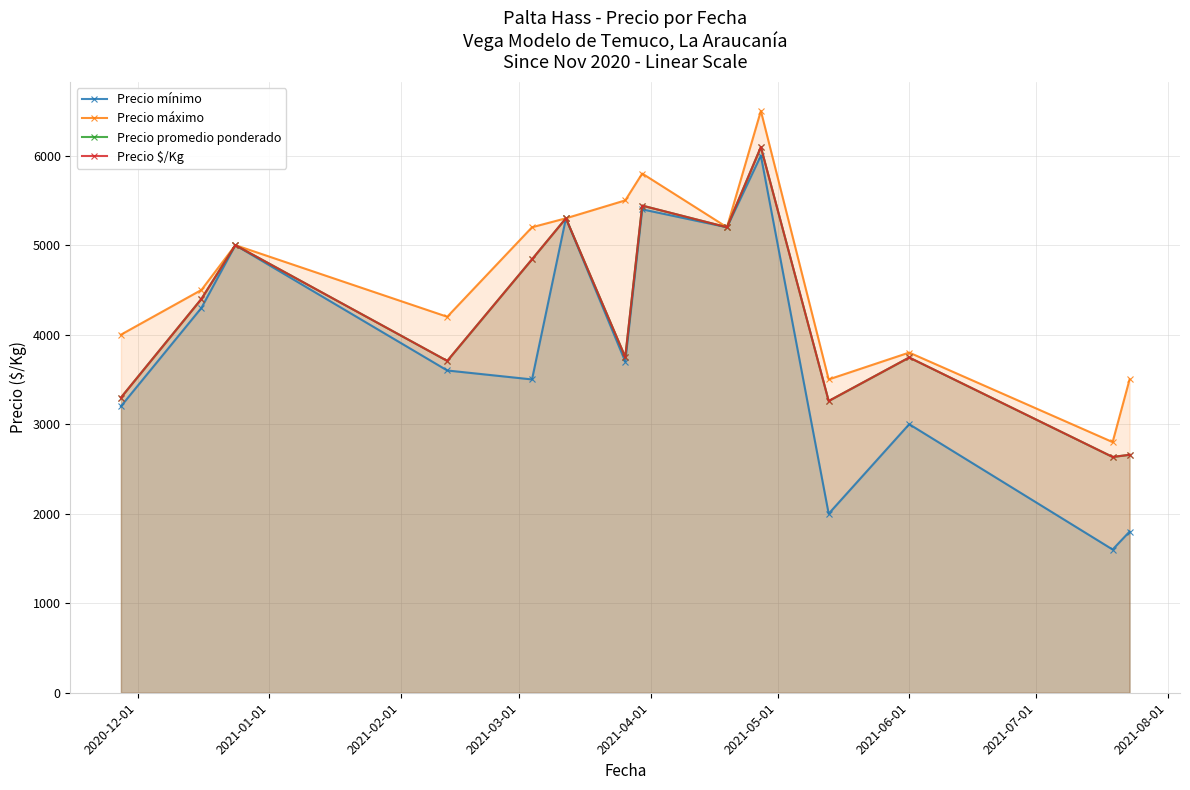

At how many categories does at least one series exceed 1741?

14